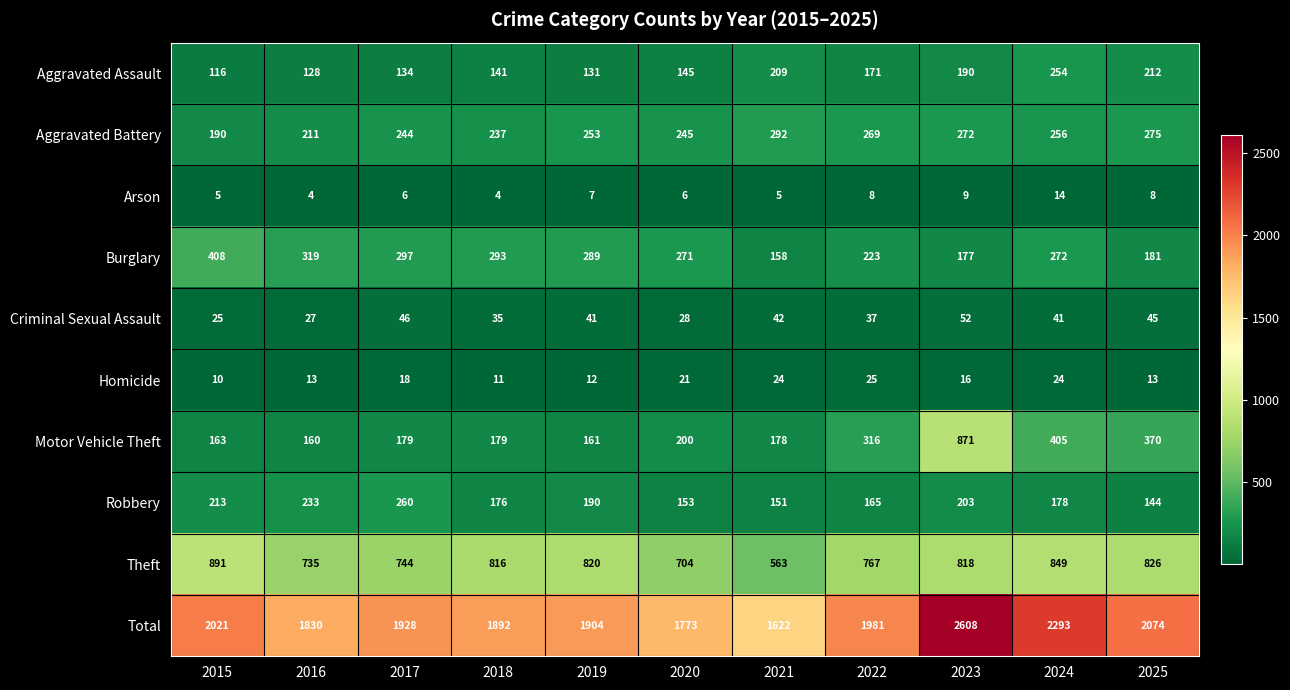

What is the difference between the second highest and minimum values in the Total series?

671